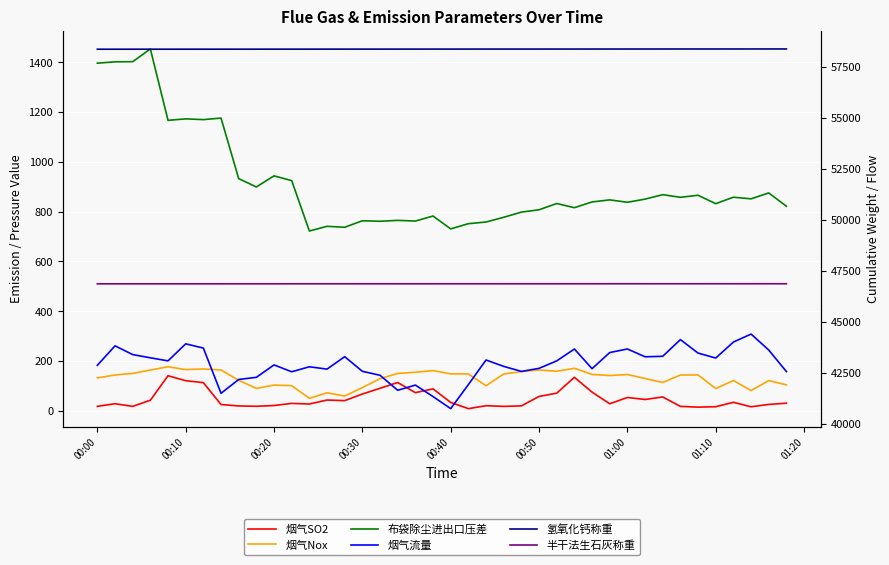

What is the label of the 6th point from the left?

00:10